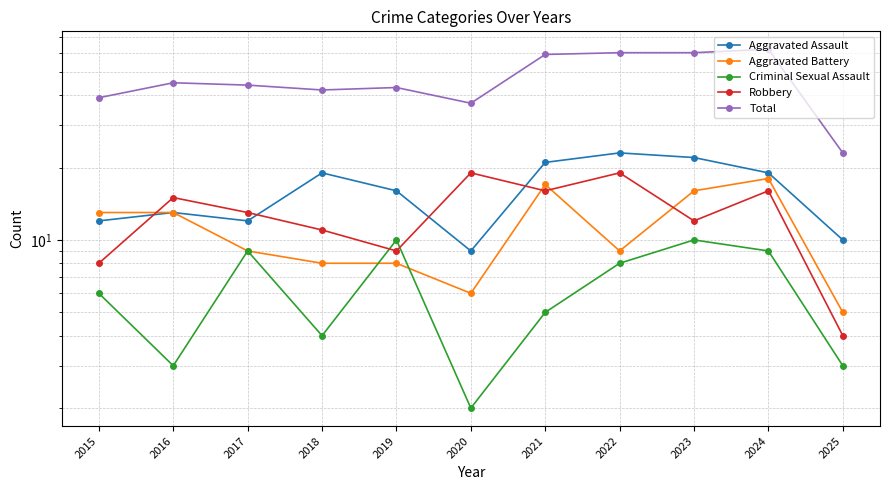

What is the highest value of the Total series?

62